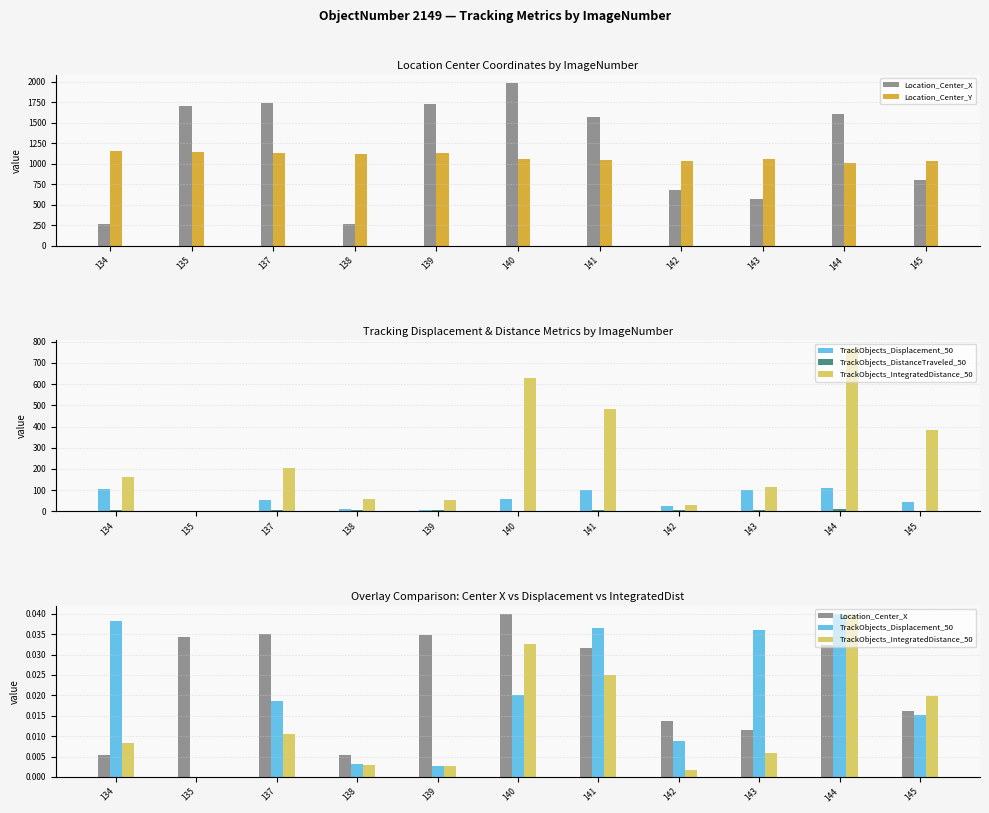

What is the difference between the maximum and minimum values in the TrackObjects_DistanceTraveled_50 series?

12.2